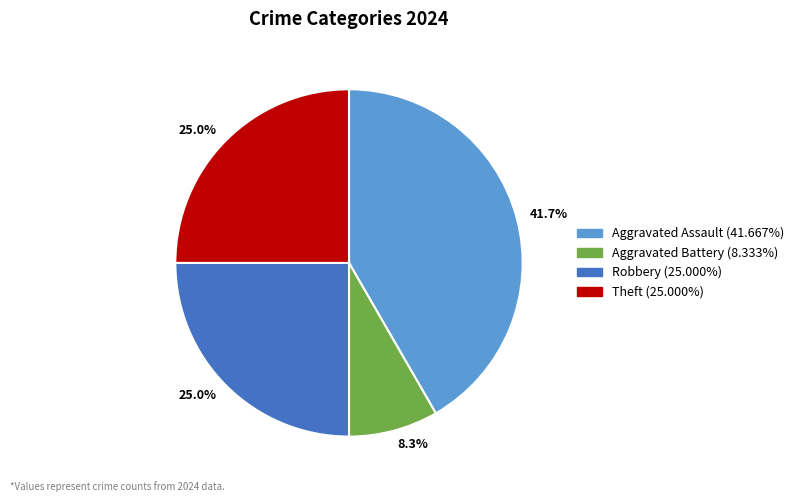

Is there a majority slice in this chart?

No